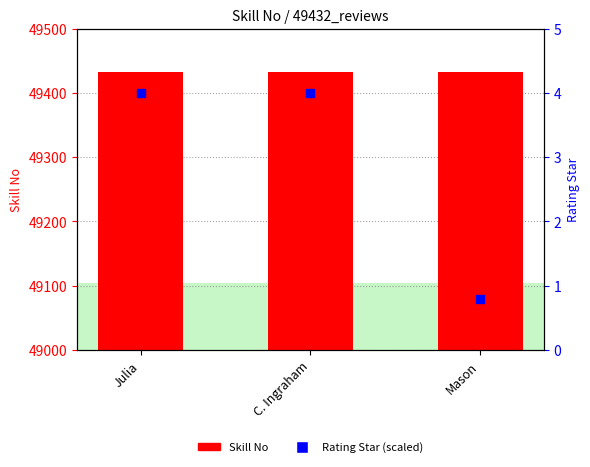

What are all the series names shown in the legend?

Skill No, Rating Star (scaled)